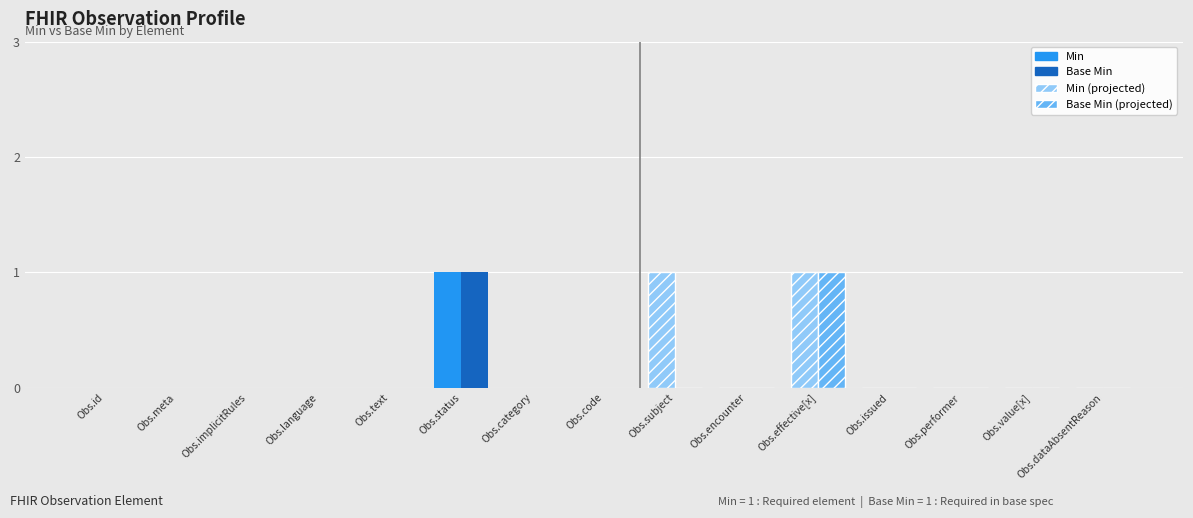

Which category has the highest value in the Min series?

Obs.status